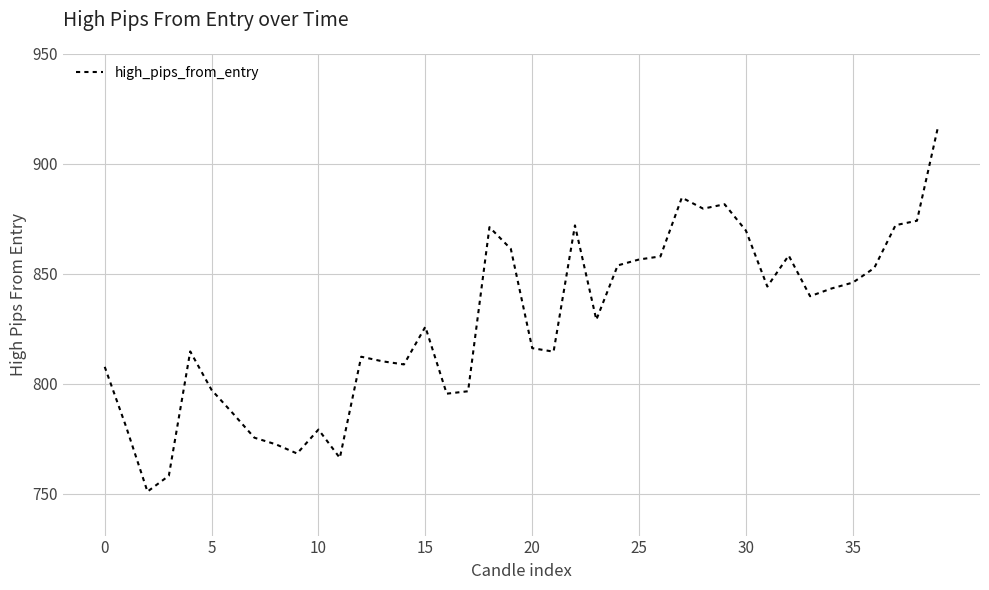

What is the maximum value shown in the chart?

917.4